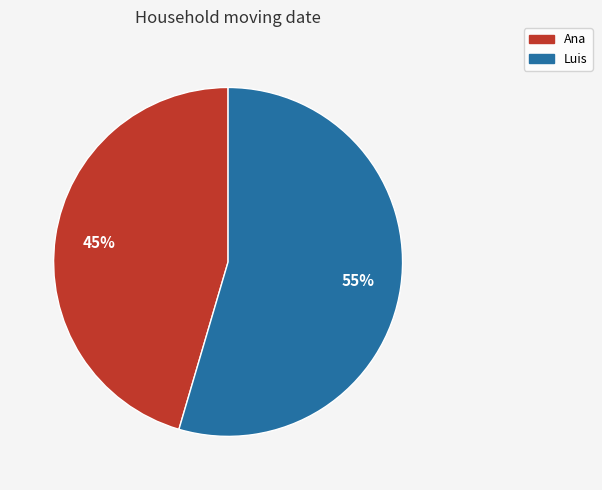

Rank the categories by value from lowest to highest.

Ana, Luis